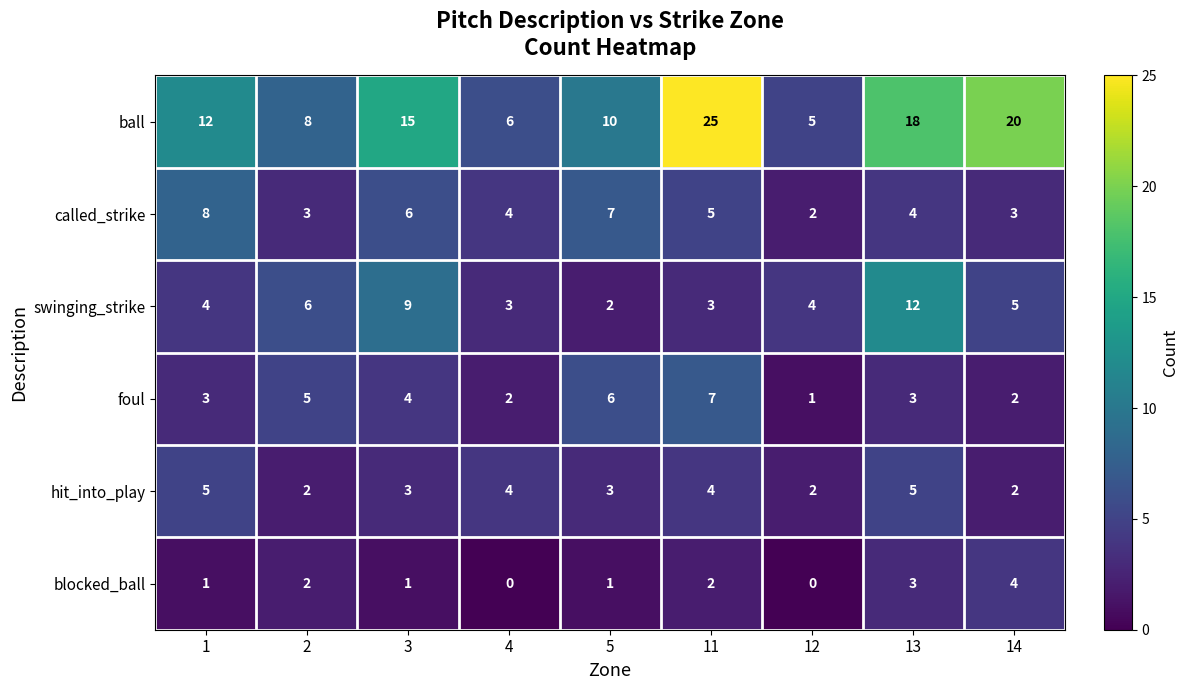

Count the ball values in the range 8 to 18.

5